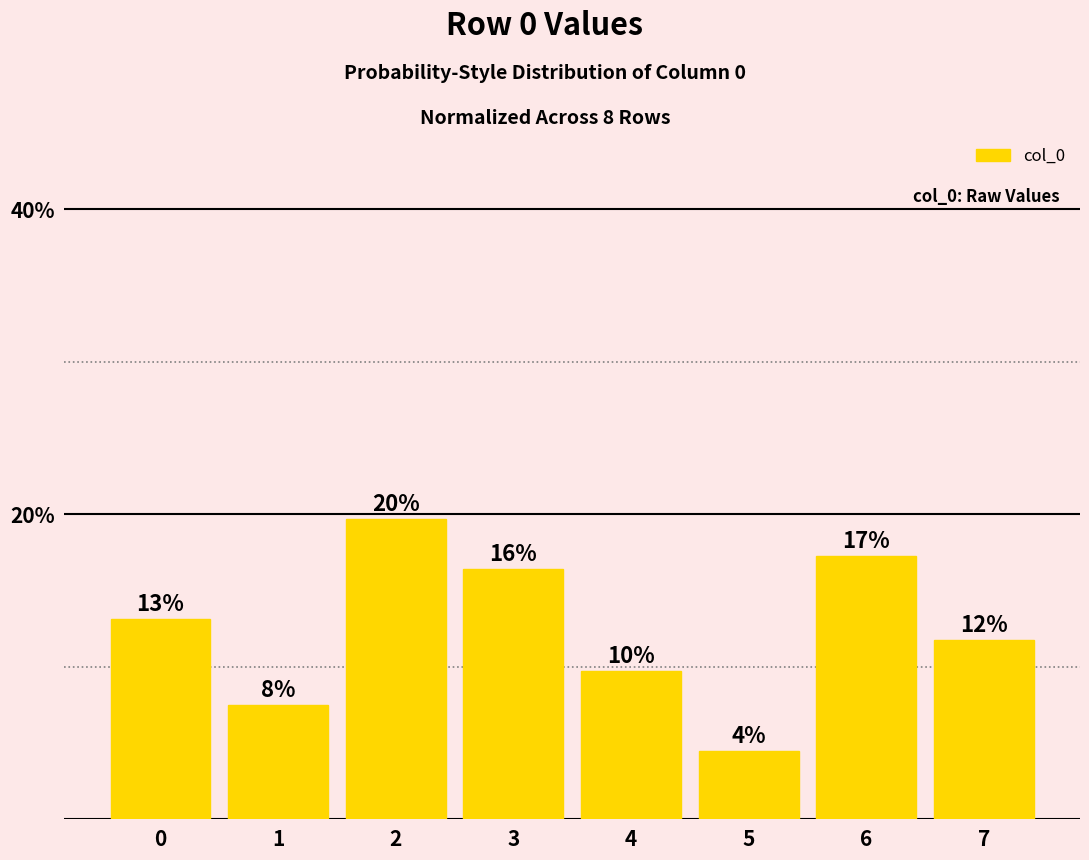

Rank the categories by value from highest to lowest.

2, 6, 3, 0, 7, 4, 1, 5